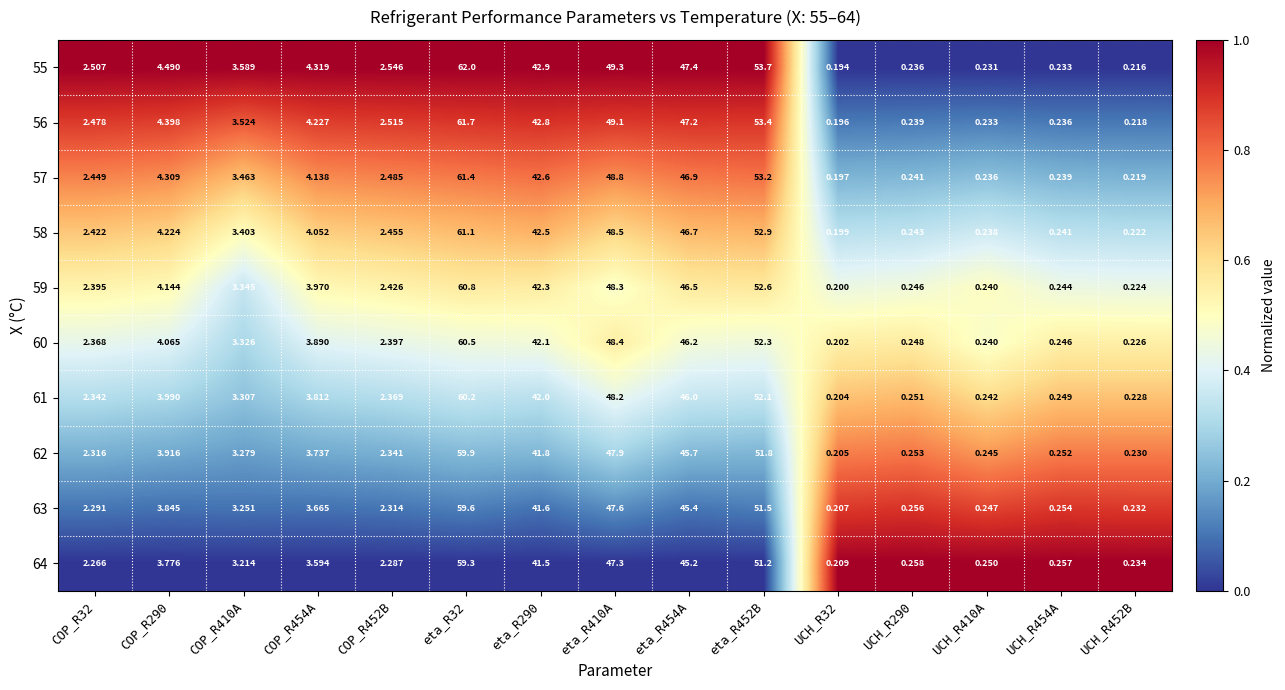

Is the value of 59 at COP_R32 greater than the value of 57 at eta_R452B?

No